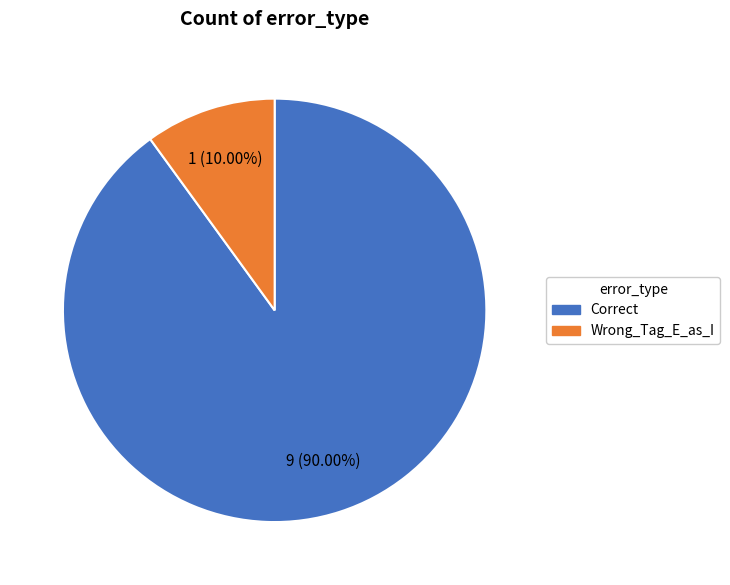

To the nearest percent, what percentage of the pie is Correct?

90%